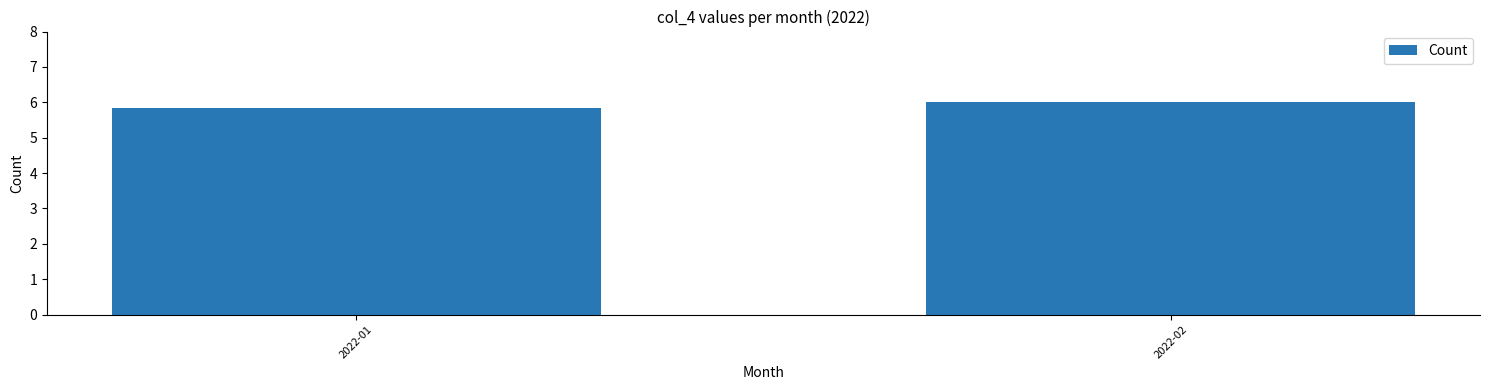

How many bars are there in total?

2